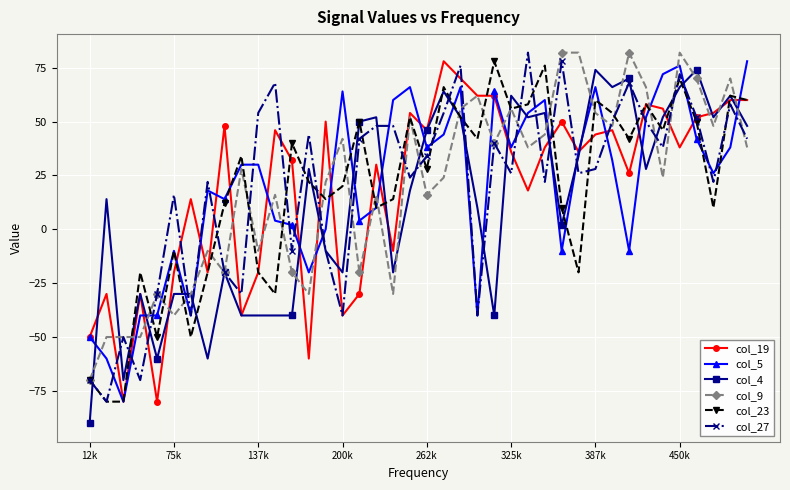

What is the value of the col_23 point at the 38th from the left?

10